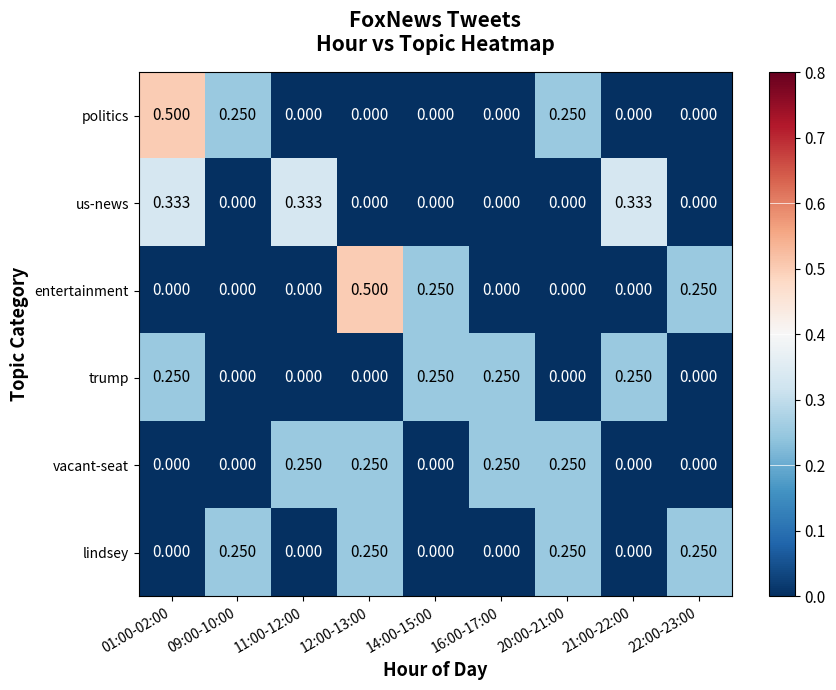

Is the value of vacant-seat at 12:00-13:00 greater than the value of politics at 21:00-22:00?

Yes